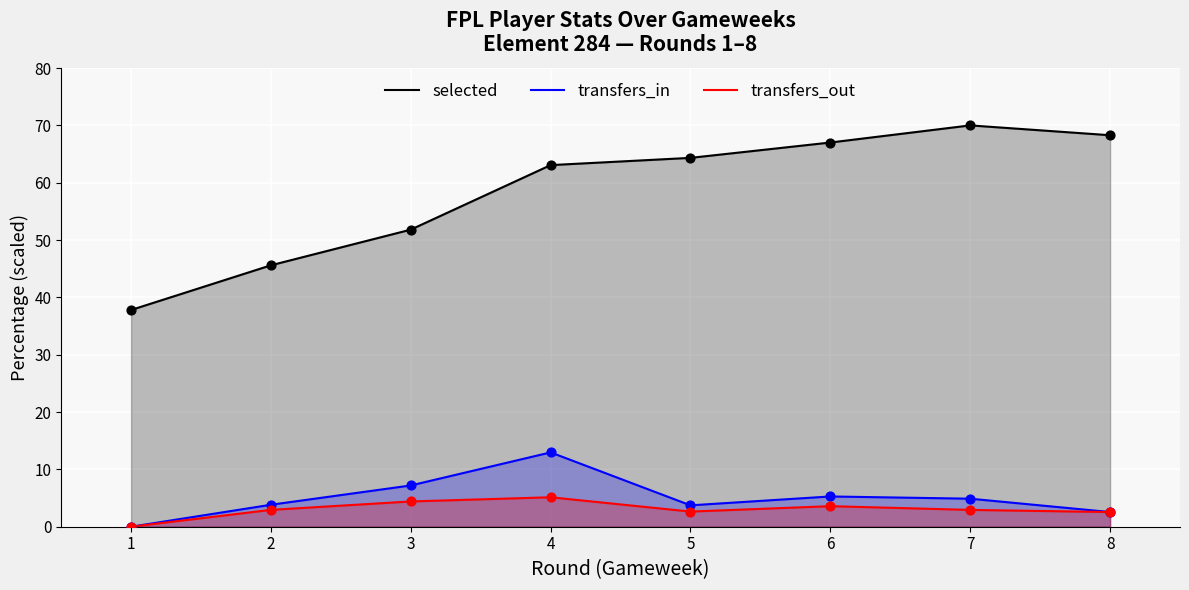

At which category is the sum across all series the highest?

4